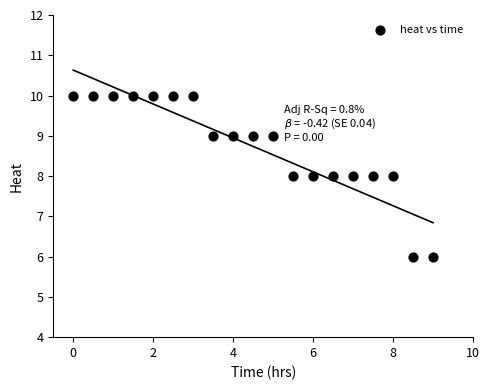

What is the range of Y values (max minus min)?

4